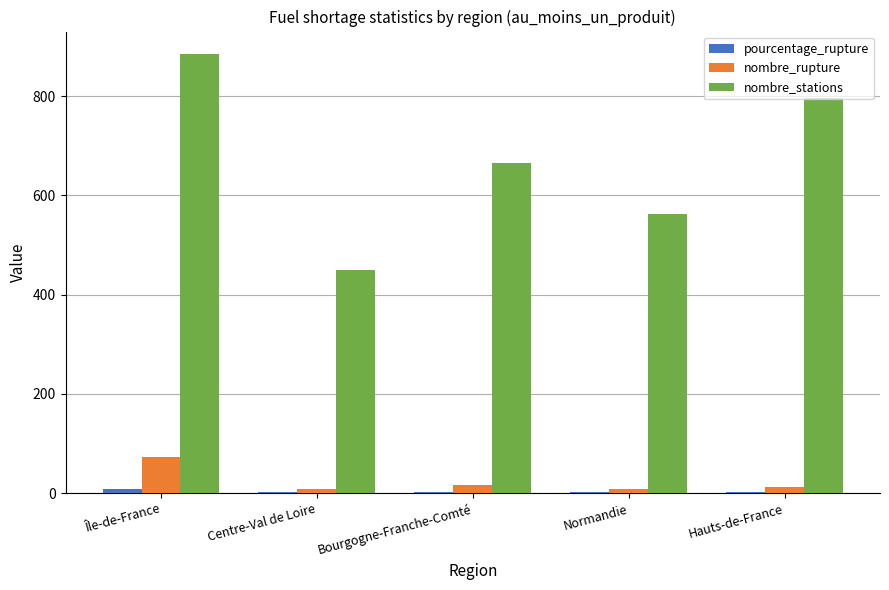

Which series has the widest spread of values?

nombre_stations